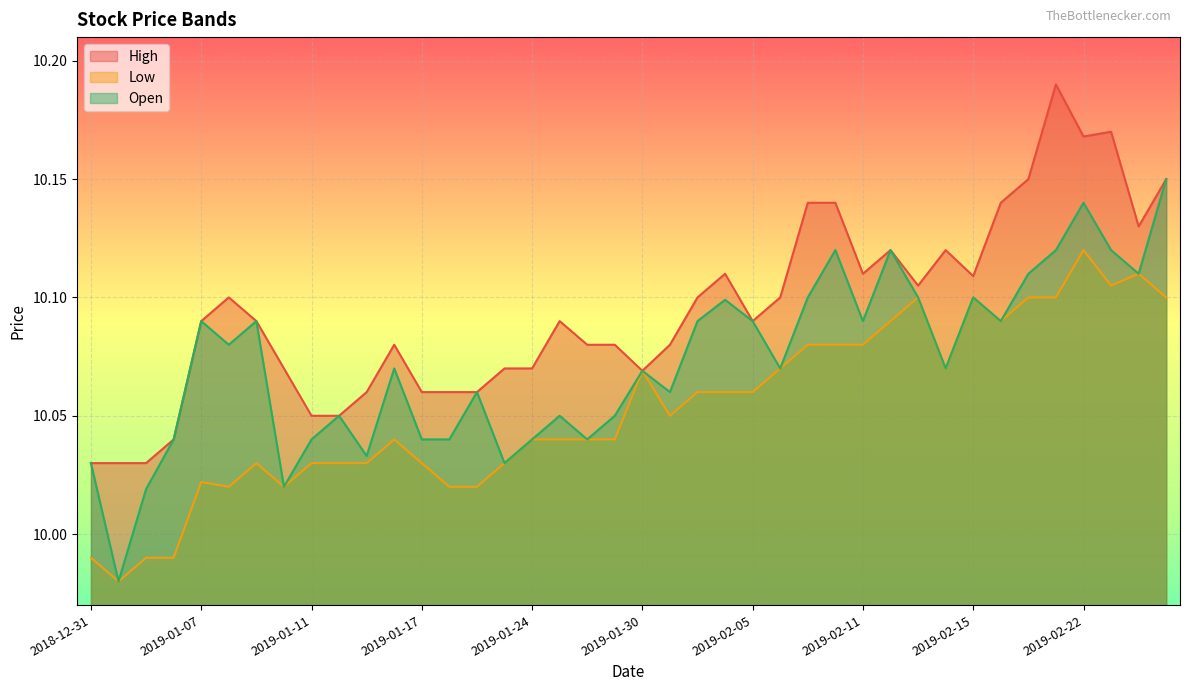

Count the number of data series in this chart.

3